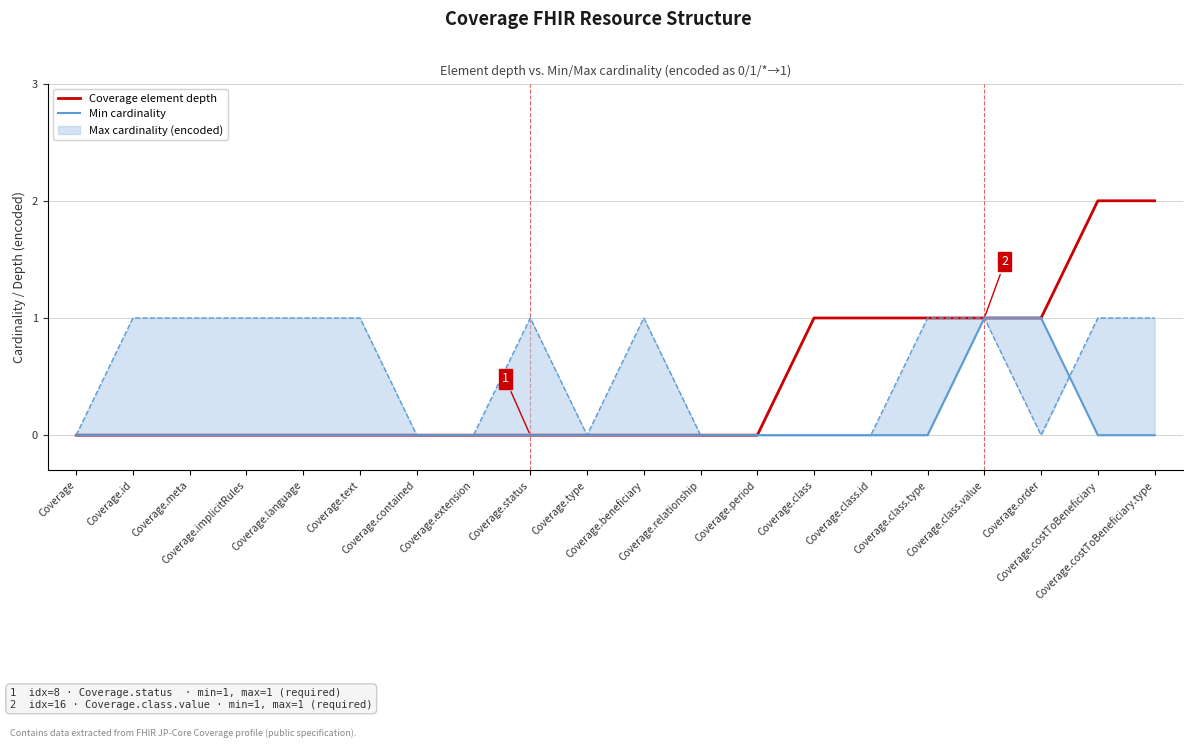

Reading right to left, extract all data points from this chart.

Coverage element depth: Coverage.costToBeneficiary.type=2	Coverage.costToBeneficiary=2	Coverage.order=1	Coverage.class.value=1	Coverage.class.type=1	Coverage.class.id=1	Coverage.class=1	Coverage.period=0	Coverage.relationship=0	Coverage.beneficiary=0	Coverage.type=0	Coverage.status=0	Coverage.extension=0	Coverage.contained=0	Coverage.text=0	Coverage.language=0	Coverage.implicitRules=0	Coverage.meta=0	Coverage.id=0	Coverage=0
Min cardinality: Coverage.costToBeneficiary.type=0	Coverage.costToBeneficiary=0	Coverage.order=1	Coverage.class.value=1	Coverage.class.type=0	Coverage.class.id=0	Coverage.class=0	Coverage.period=0	Coverage.relationship=0	Coverage.beneficiary=0	Coverage.type=0	Coverage.status=0	Coverage.extension=0	Coverage.contained=0	Coverage.text=0	Coverage.language=0	Coverage.implicitRules=0	Coverage.meta=0	Coverage.id=0	Coverage=0